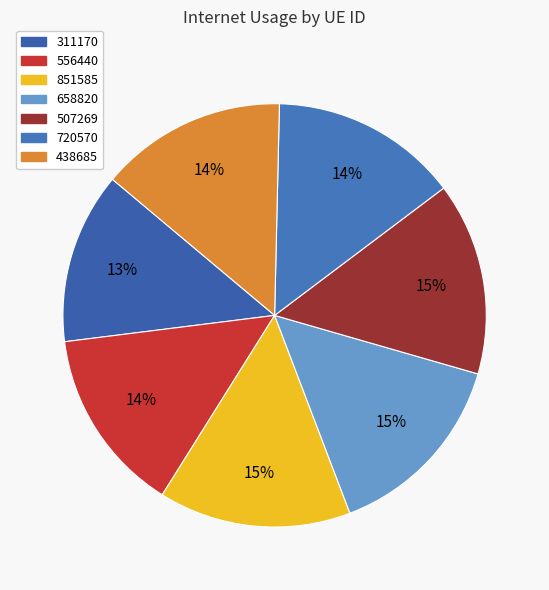

How many slices are in this pie chart?

7